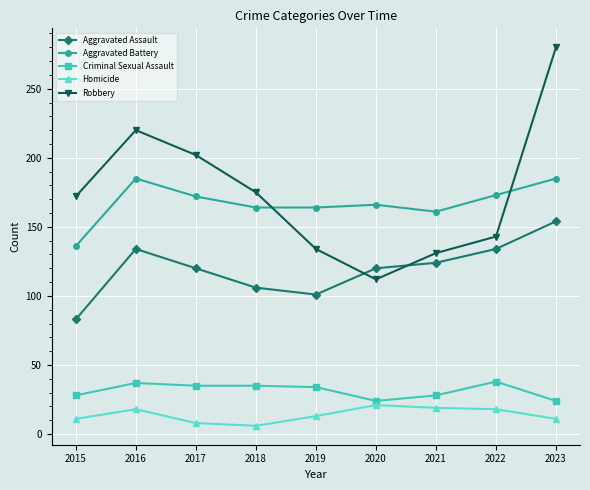

What is the lowest value of the Robbery series?

112